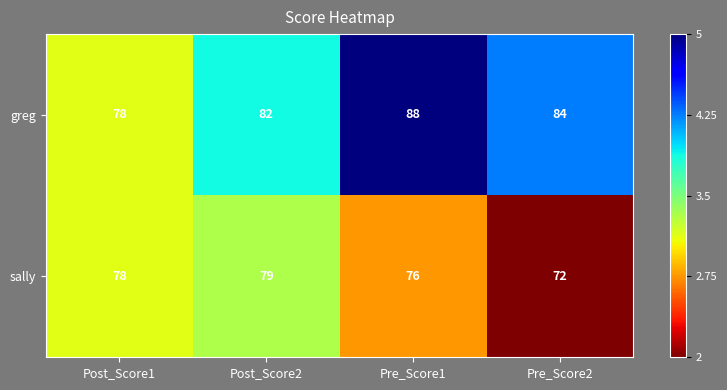

List the labels in order of sally value, smallest first.

Pre_Score2, Pre_Score1, Post_Score1, Post_Score2